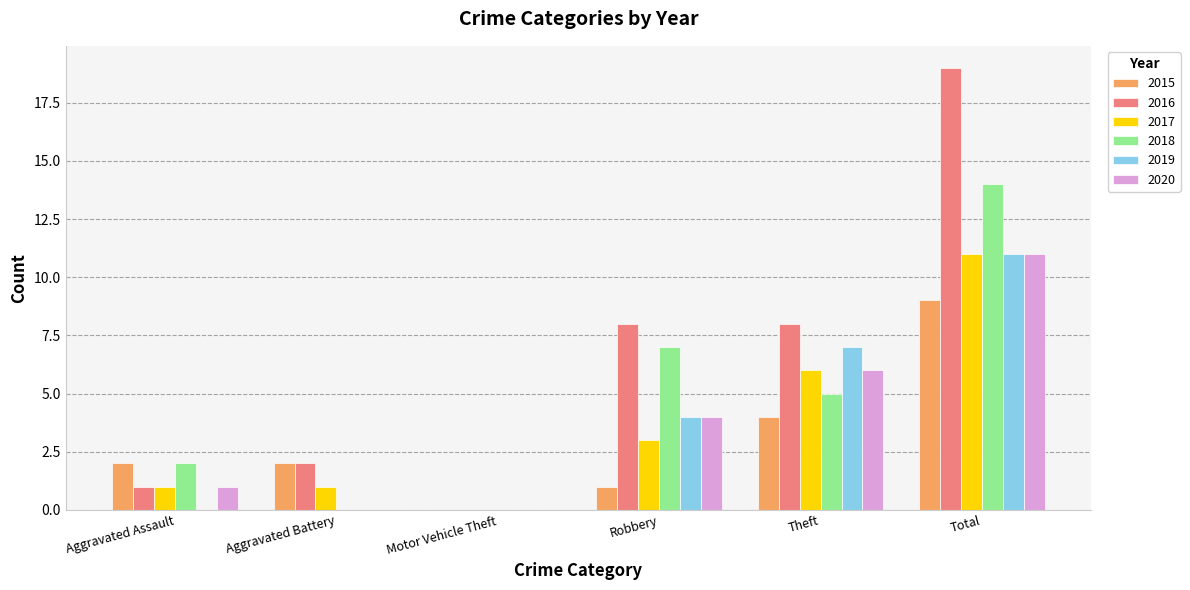

Read the 2015 value at Aggravated Assault.

2